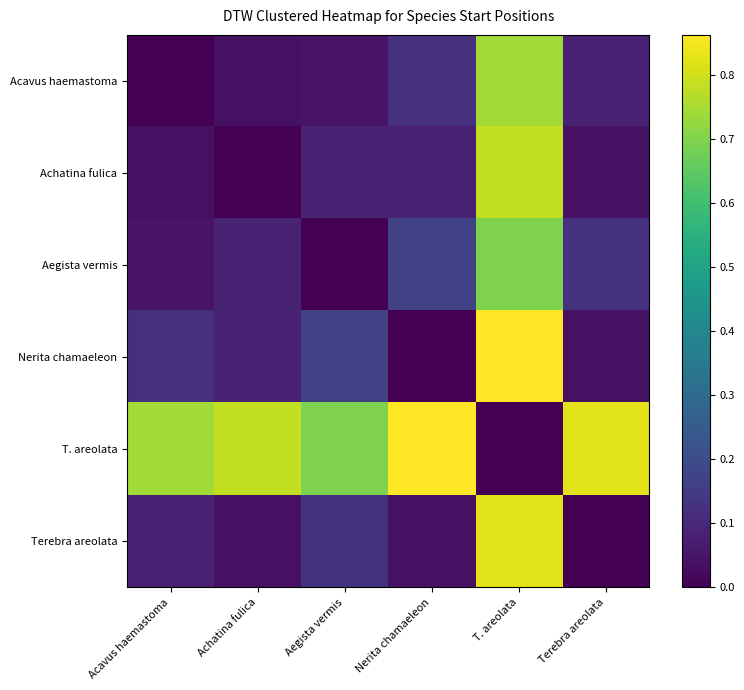

Which series has the largest total across all categories?

T. areolata